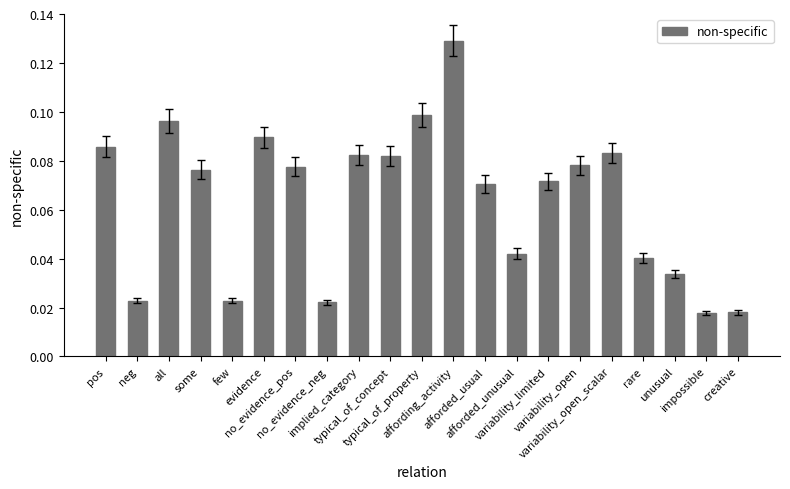

Count the values in the range 0 to 1.

21